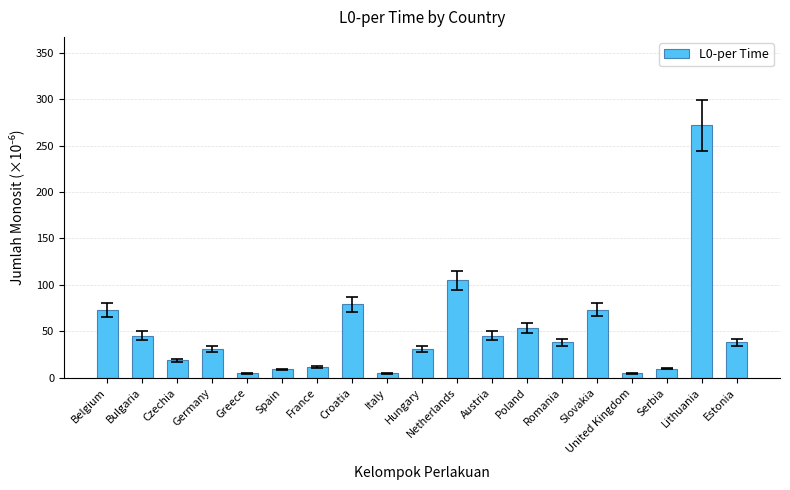

What is the label of the 19th bar from the right?

Belgium